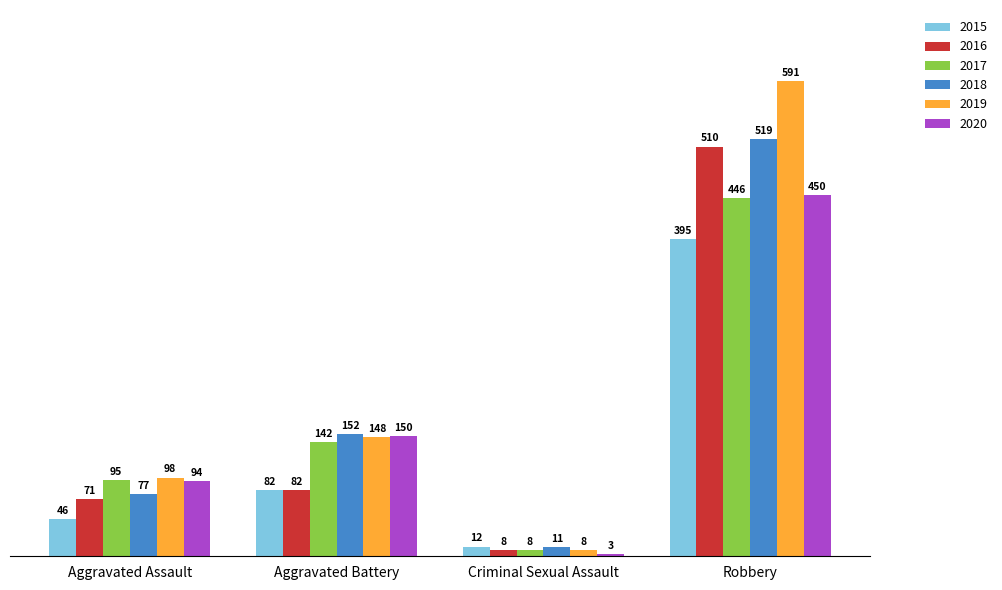

Rank the series at Aggravated Assault from lowest to highest value.

2015, 2016, 2018, 2020, 2017, 2019